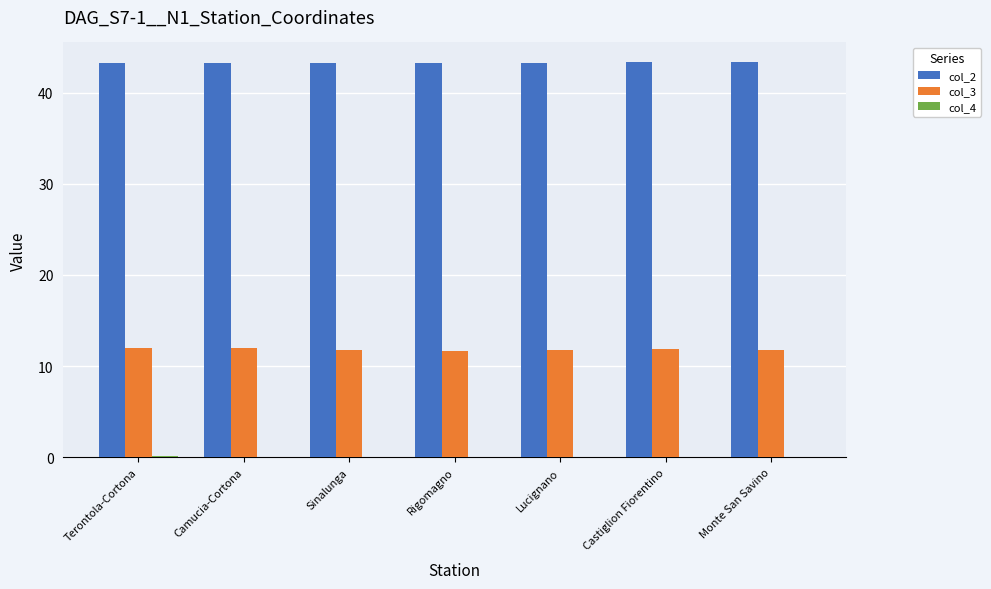

What is the greatest value displayed?

43.3